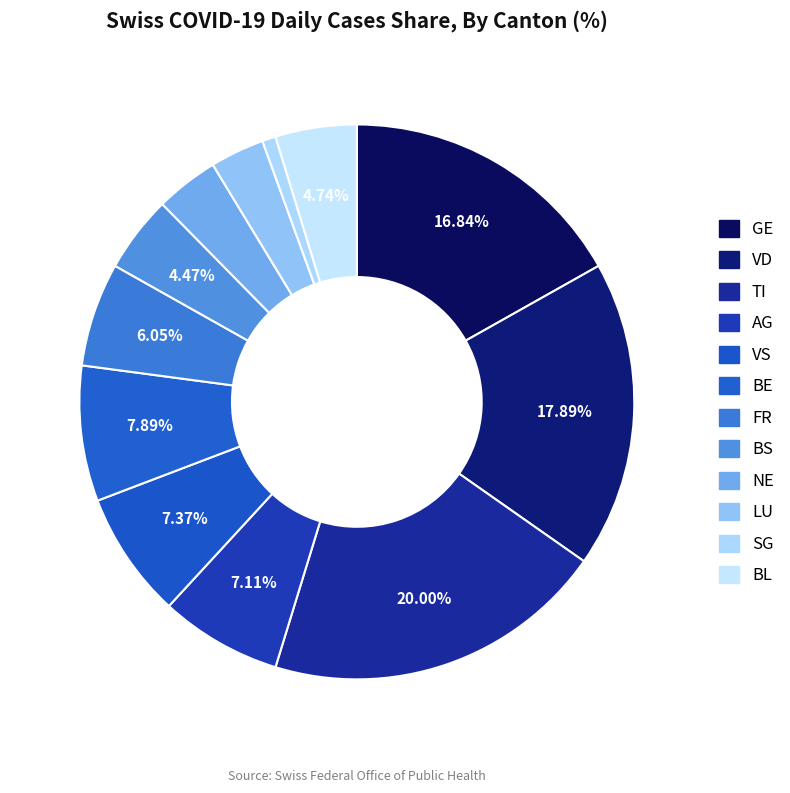

Count the number of slices in the pie.

12